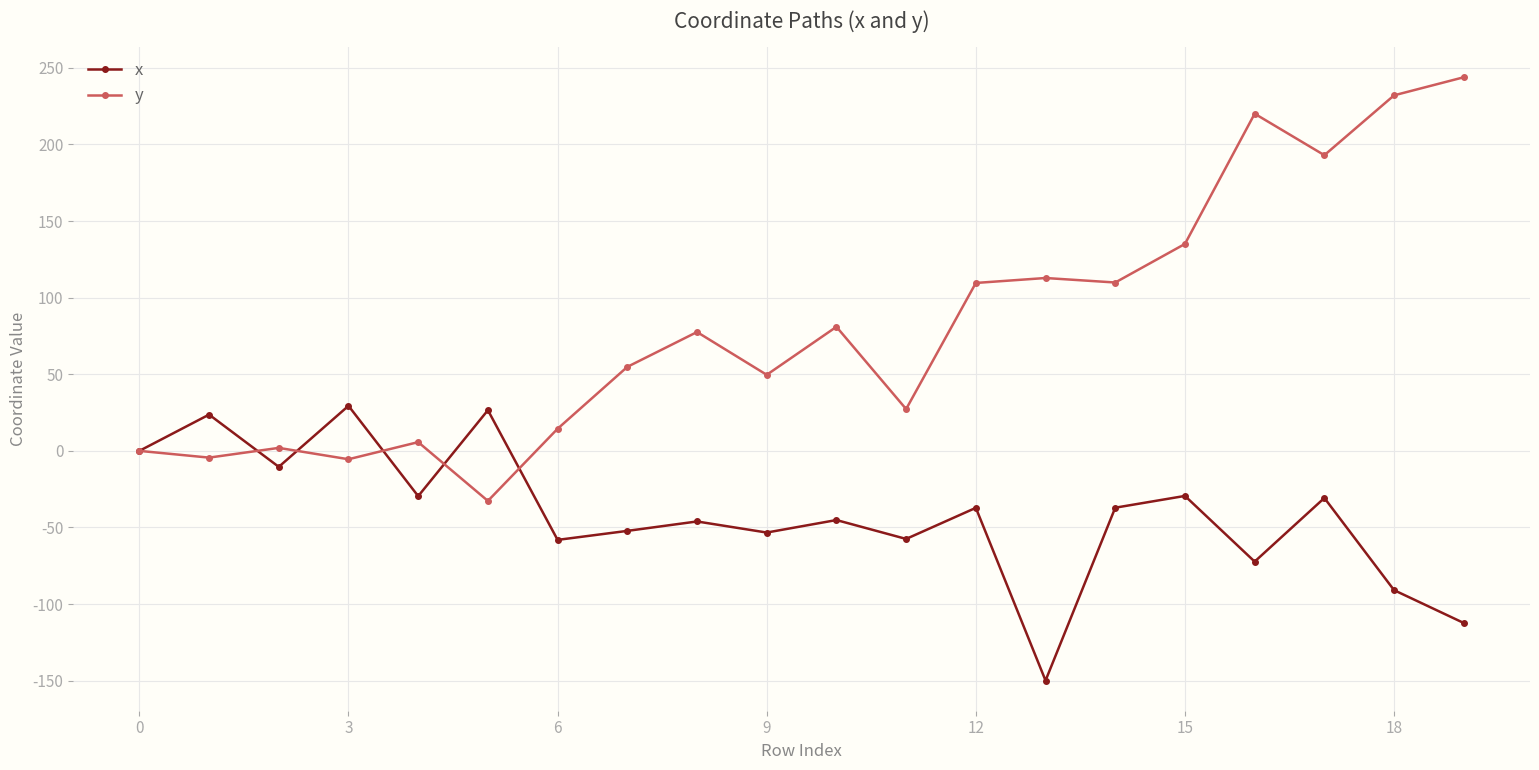

At how many categories does at least one series exceed 239?

1